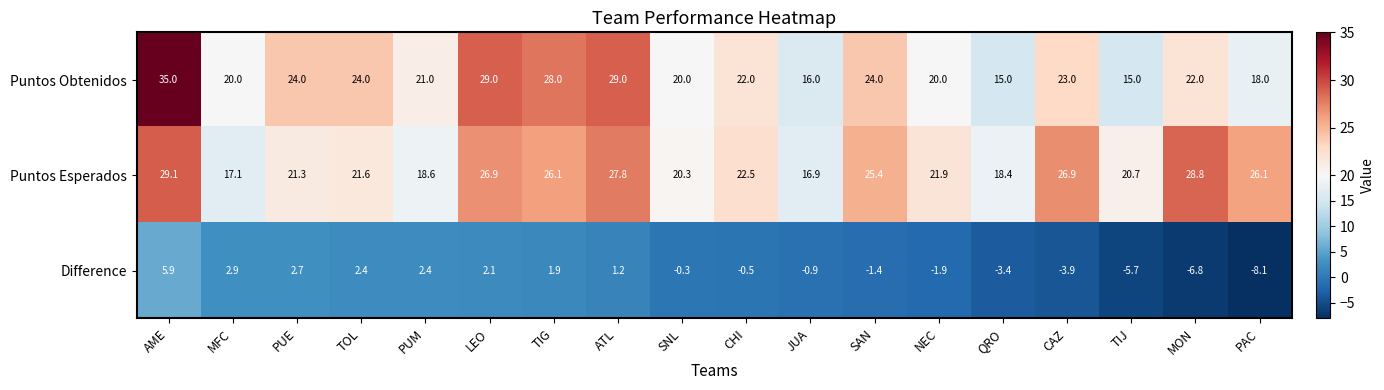

Between MFC and CHI, which series saw the biggest shift?

Puntos Esperados